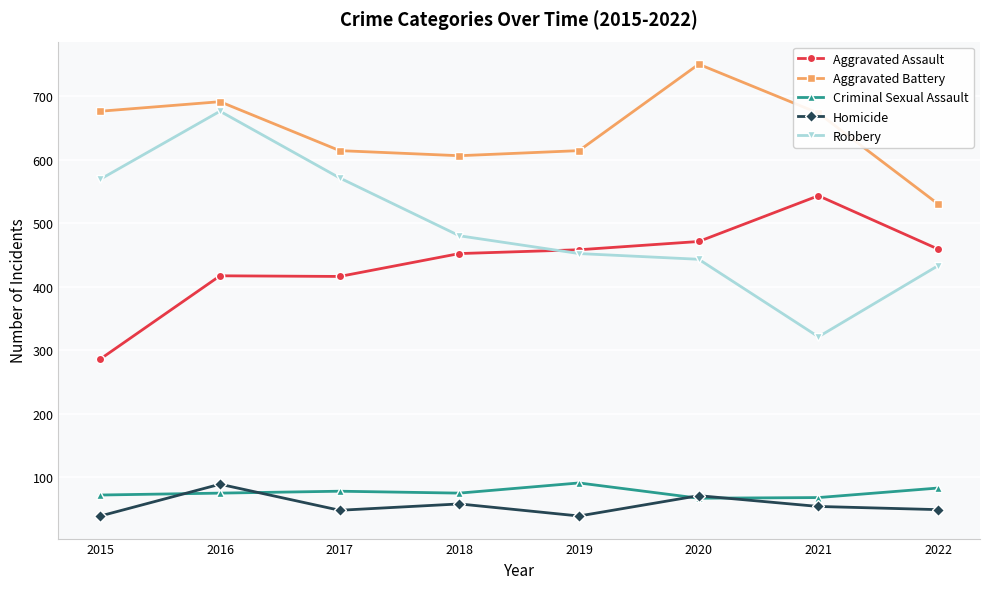

True or false: Aggravated Assault and Aggravated Battery intersect in this chart.

False